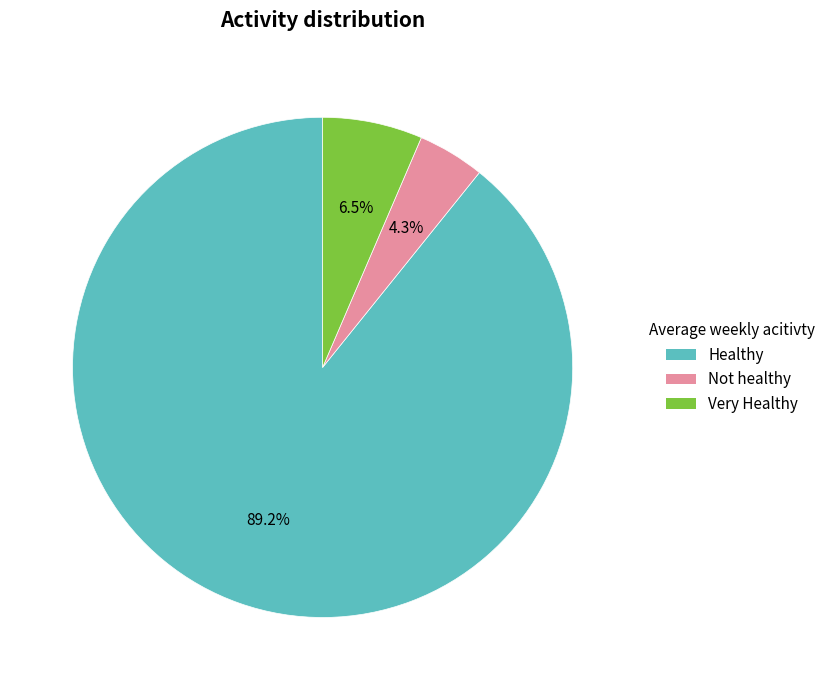

Is there a majority slice in this chart?

Yes